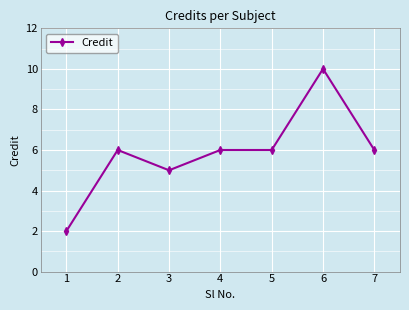

What is the average value?

6